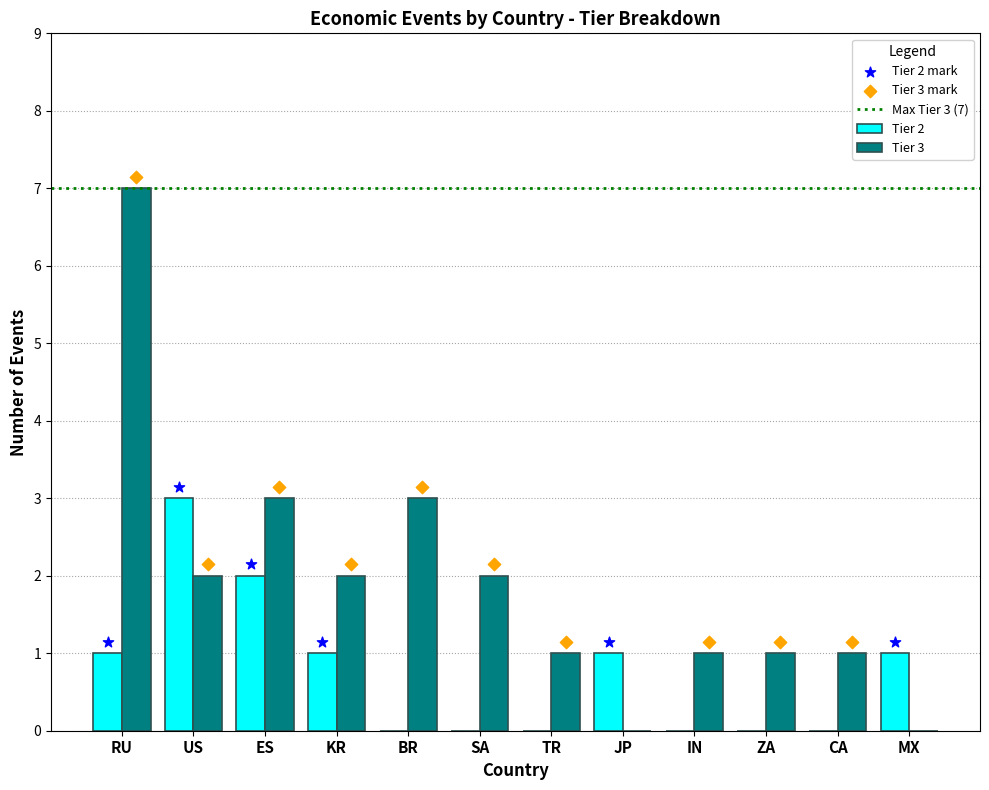

At which label does Tier 2 reach its peak?

US